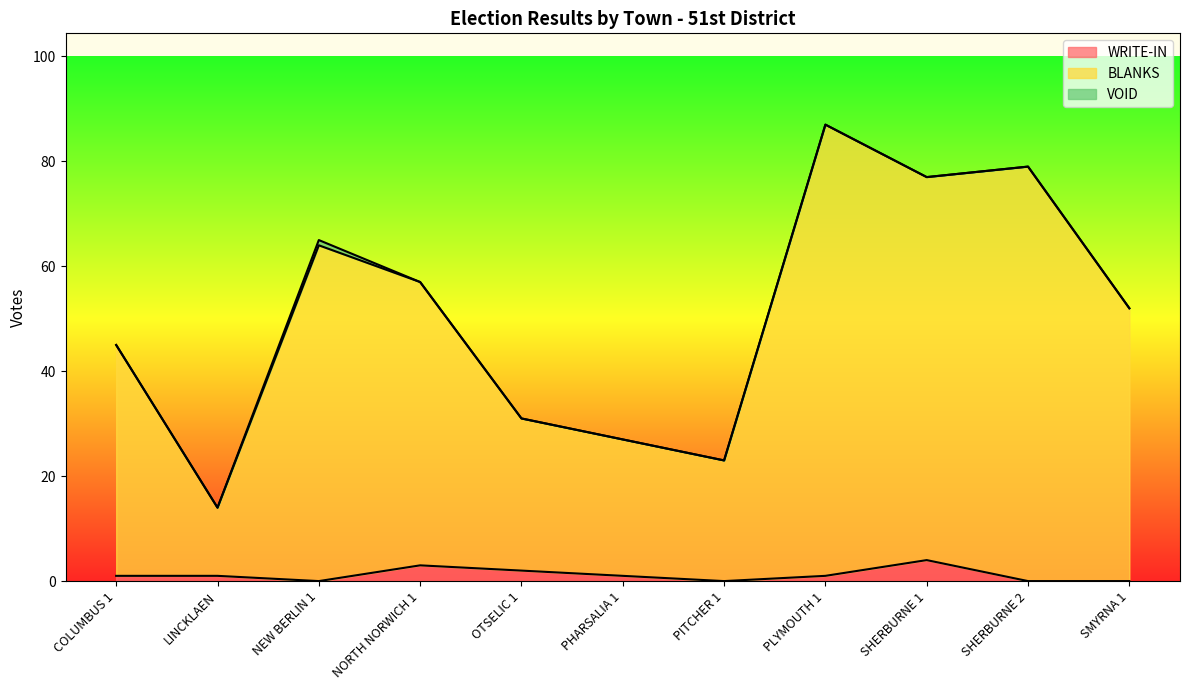

At which category is the sum across all series the highest?

PLYMOUTH 1